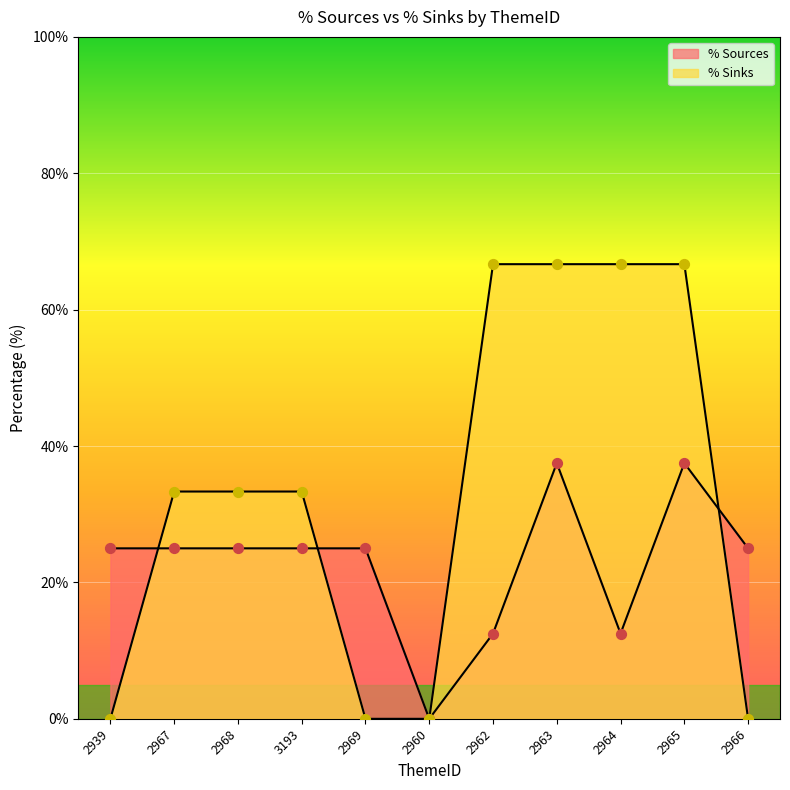

Which series has the largest Y range (max minus min)?

% Sinks